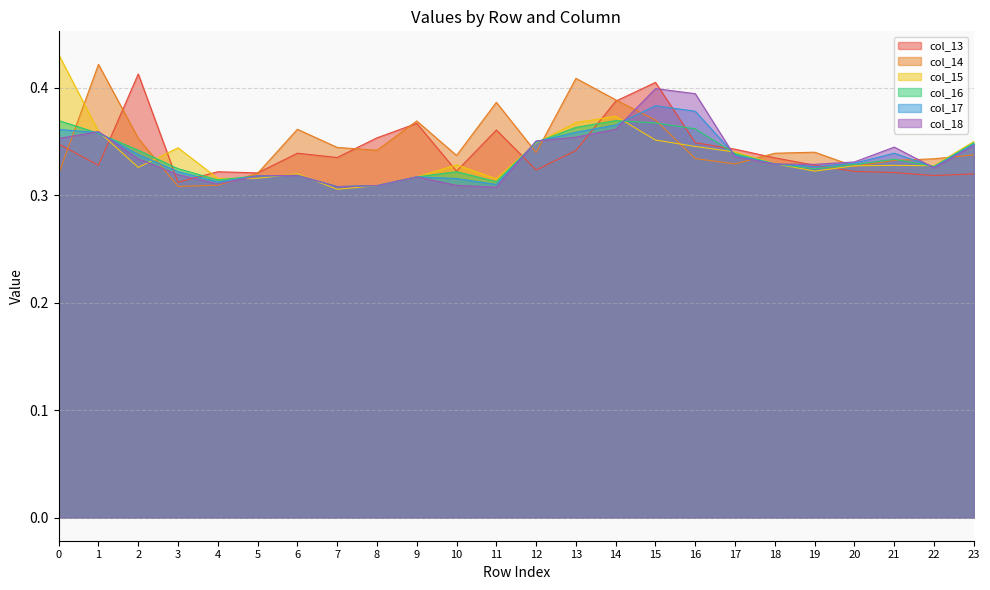

The col_18 series shows 0.2 at 8. True or false?

False